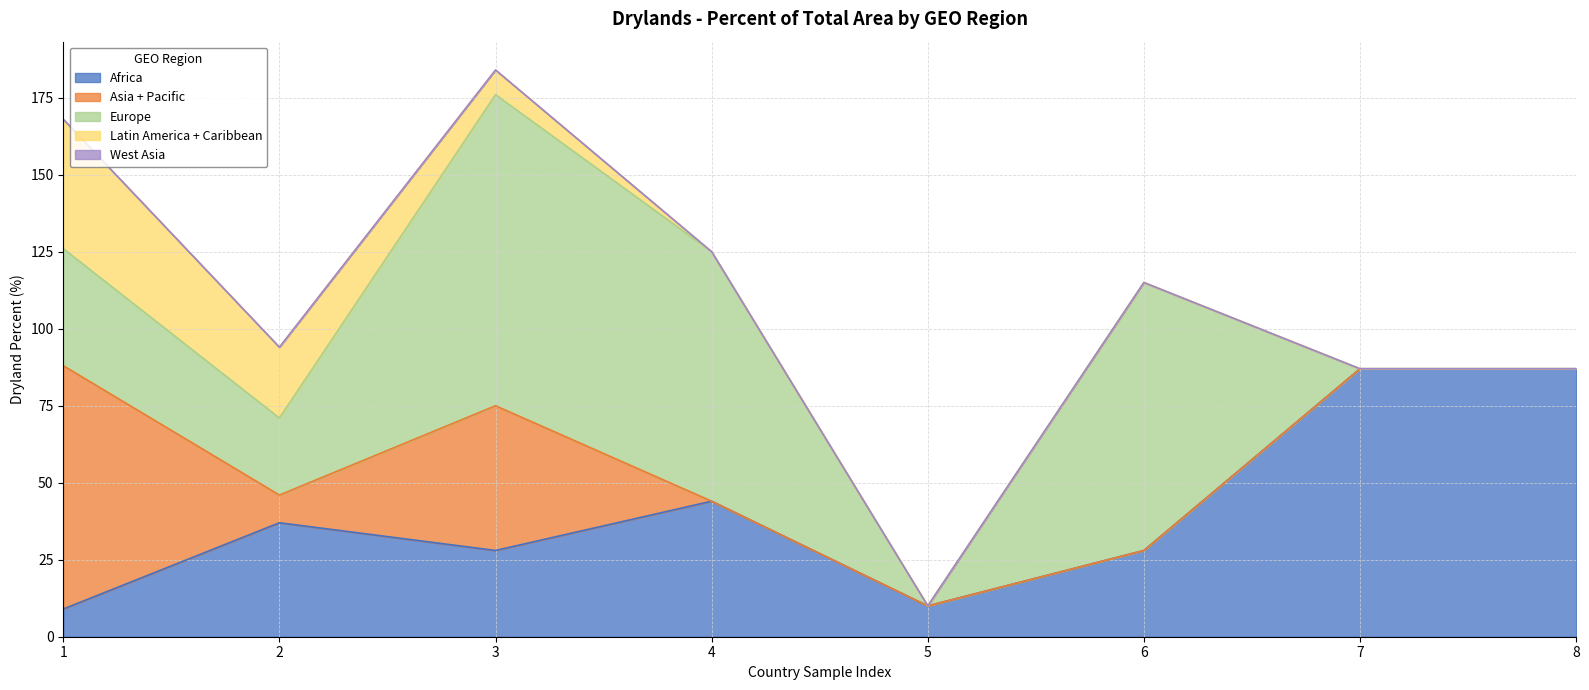

Does the chart have visible grid lines?

Yes